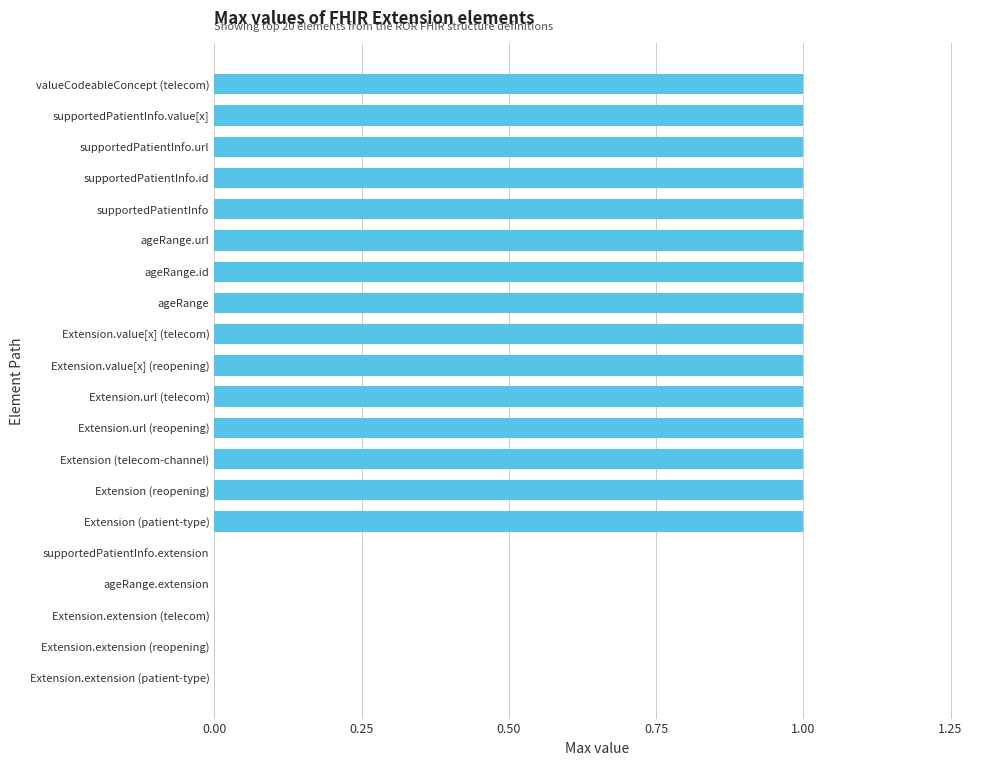

How many distinct data groups are displayed?

1